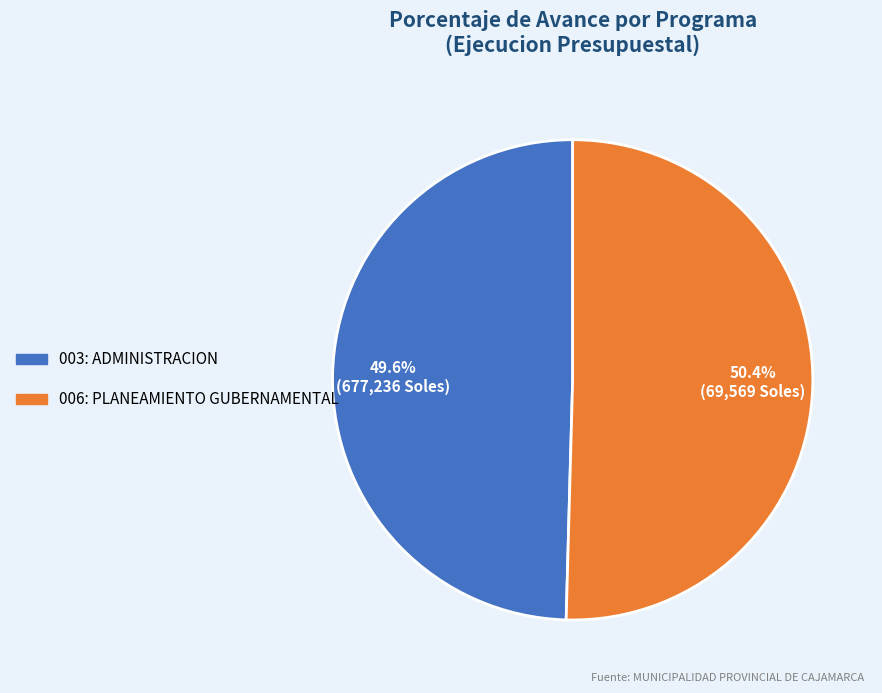

To the nearest percent, what percentage of the pie is 003: ADMINISTRACION?

50%